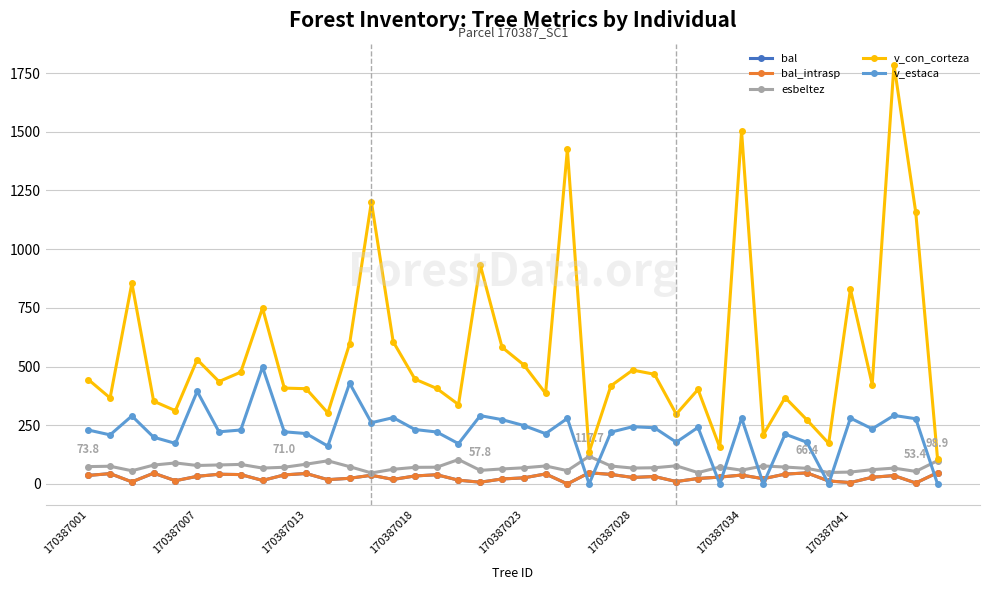

Which series has the widest spread of values?

v_con_corteza